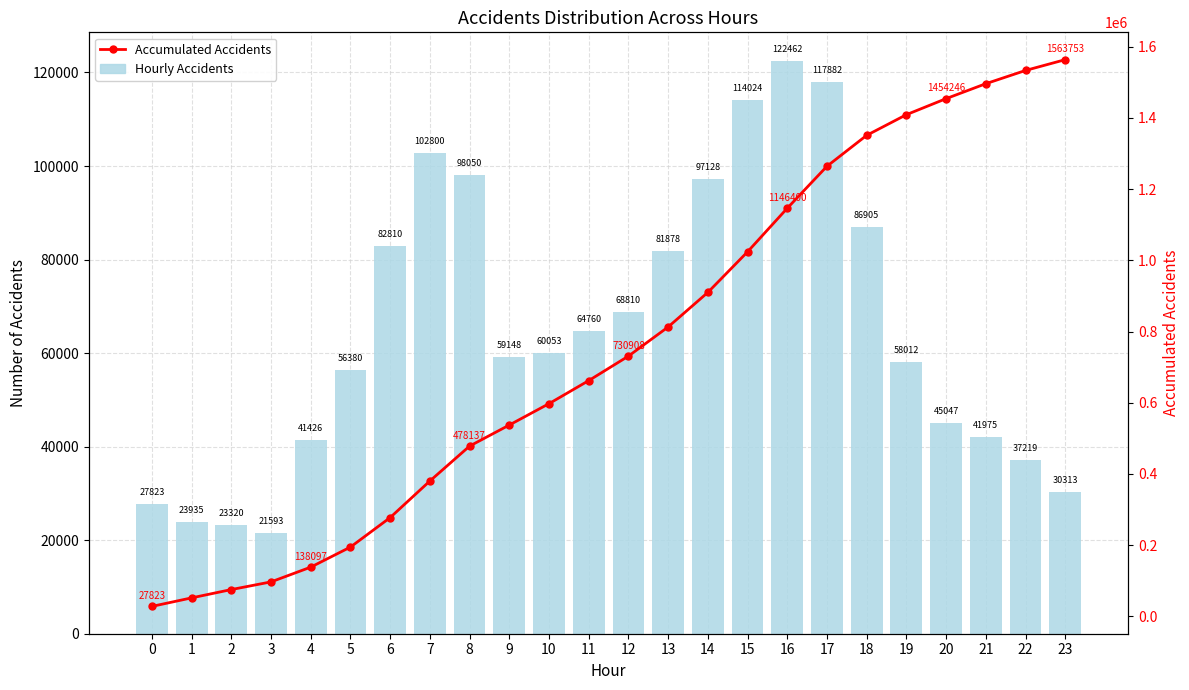

What is the value of the Hourly Accidents bar at the 18th from the left?

117882